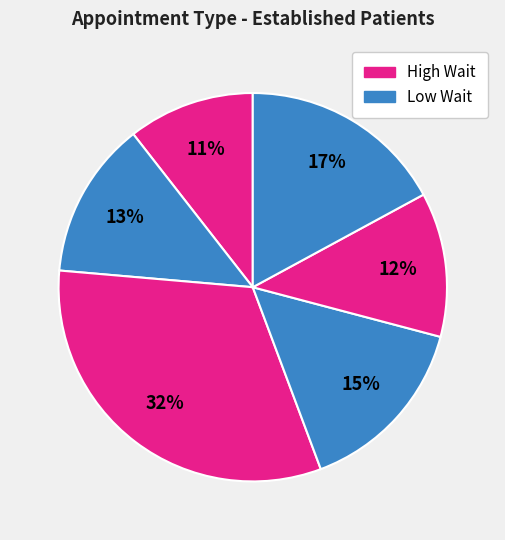

To the nearest percent, what is the average slice percentage?

17%